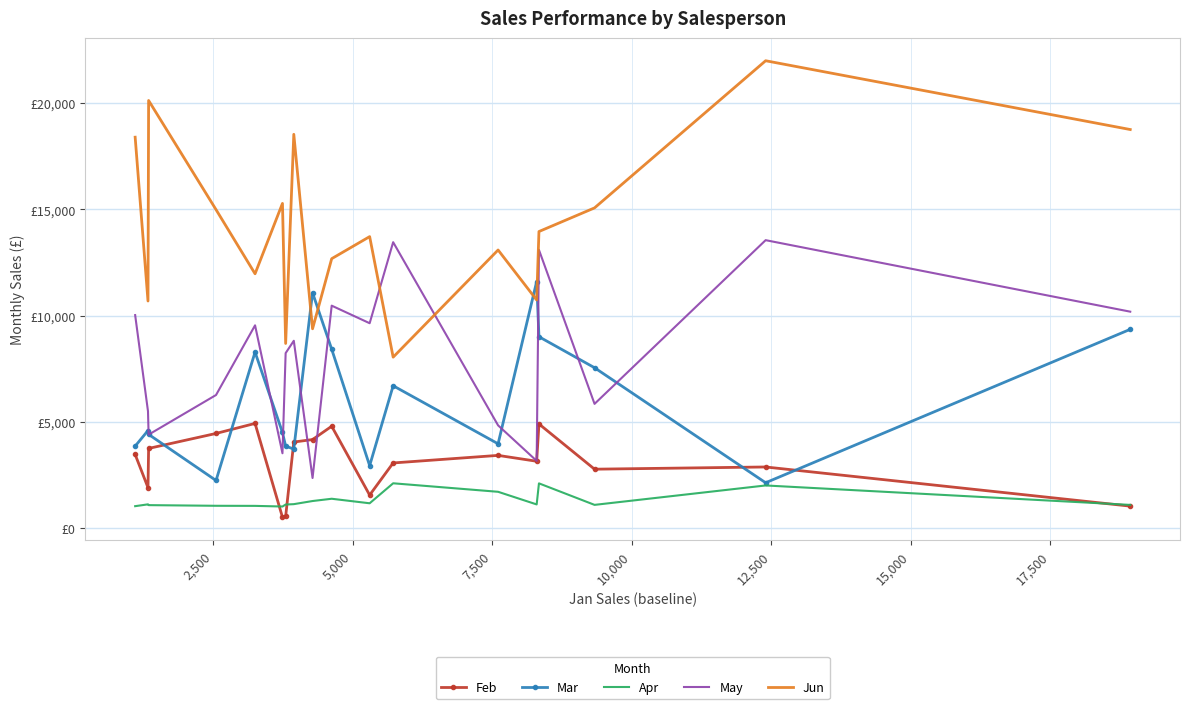

True or false: Apr has more than 2 interior local peaks.

True